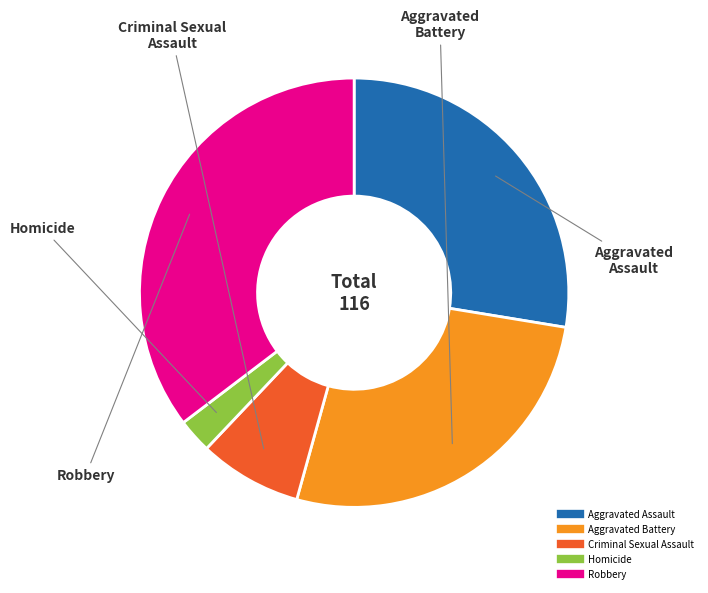

What is the smallest slice in the pie chart?

Homicide